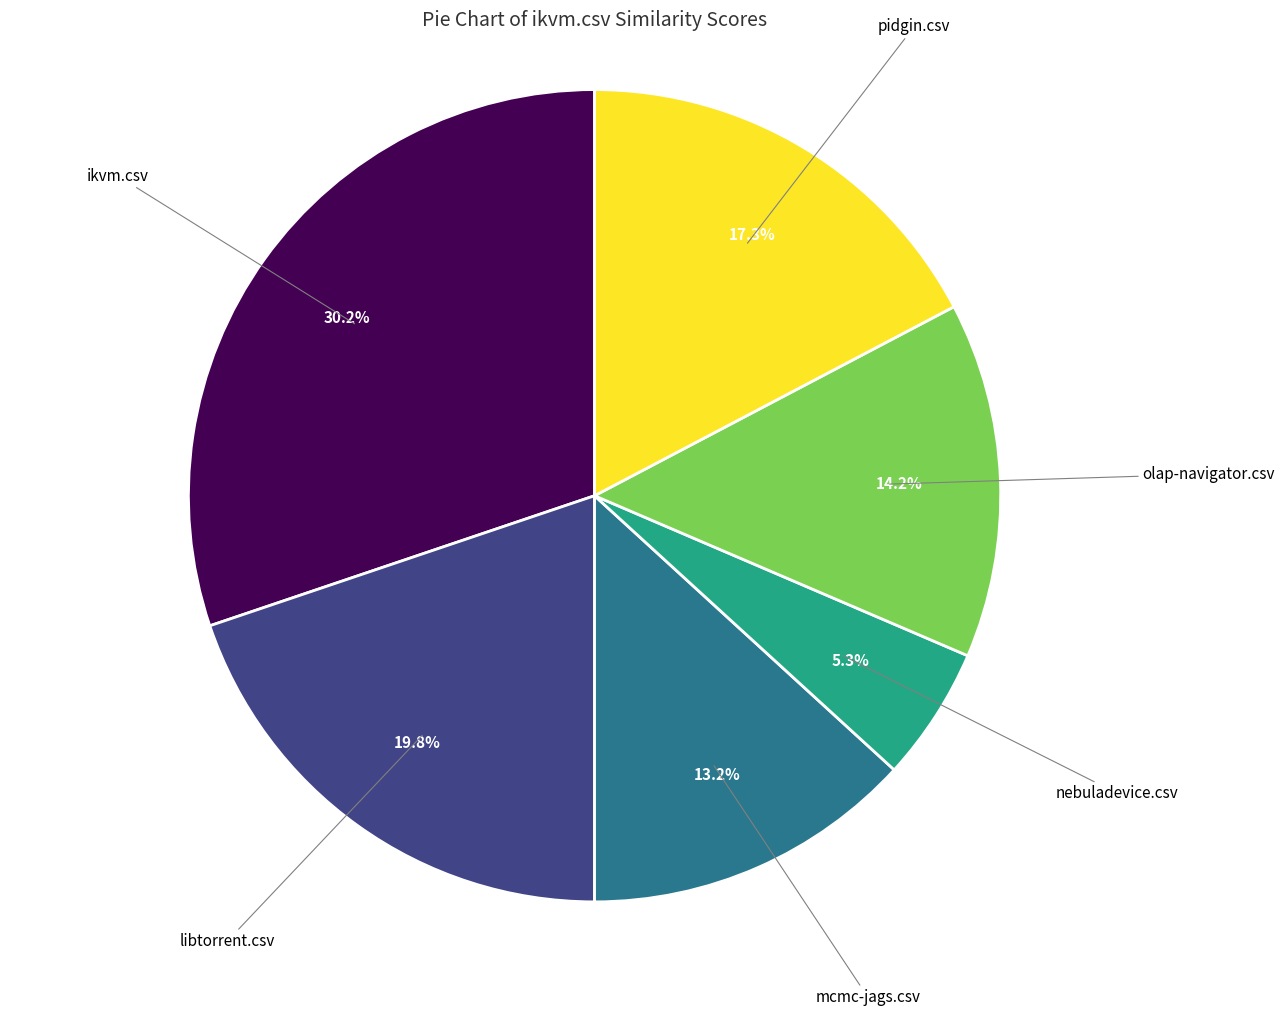

To the nearest percent, what is the difference between the olap-navigator.csv and ikvm.csv slice percentages?

16%